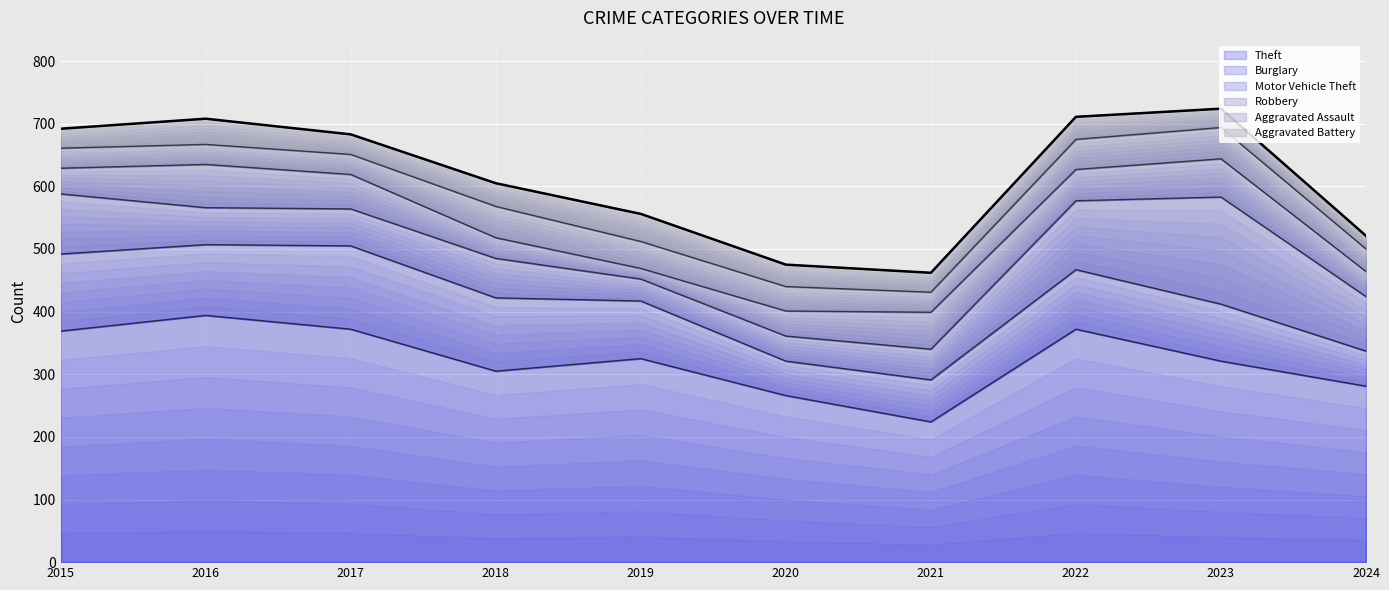

Where is the first local minimum?

2021